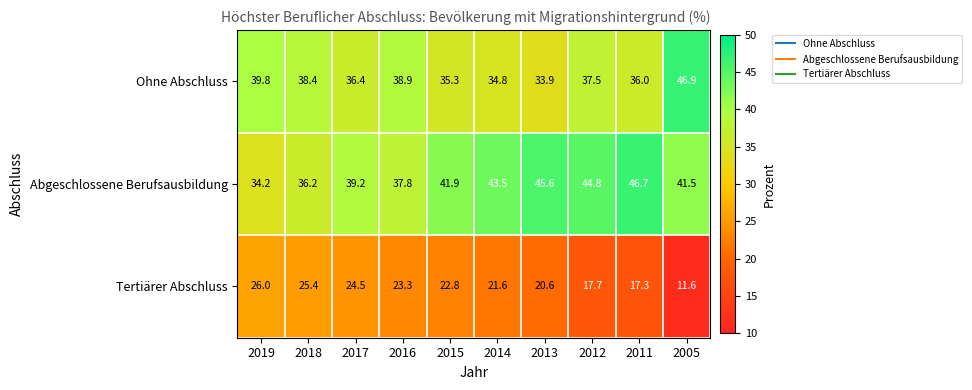

What is the difference between the highest and lowest values at 2016?

15.6